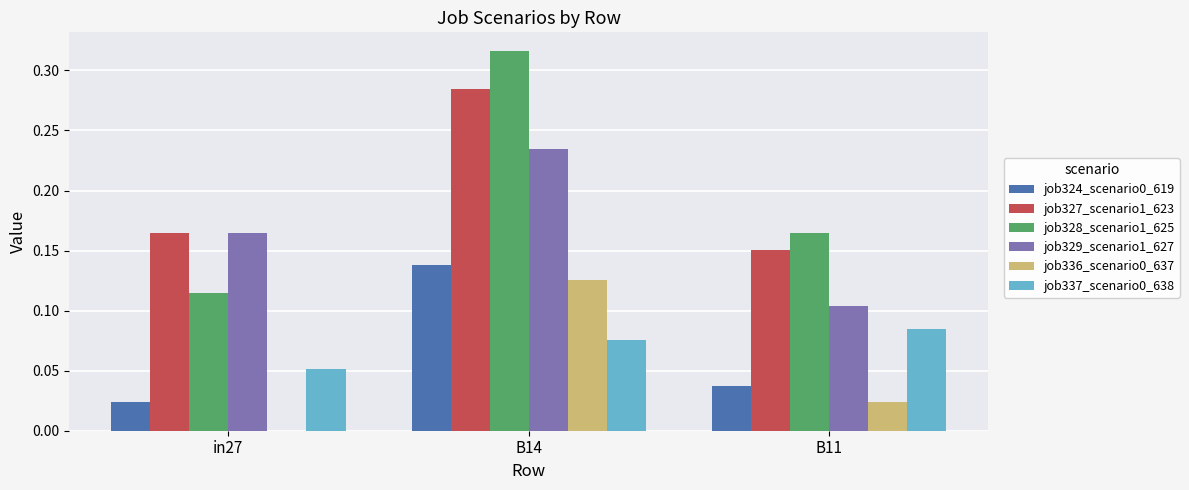

At which category is the sum across all series the highest?

B14